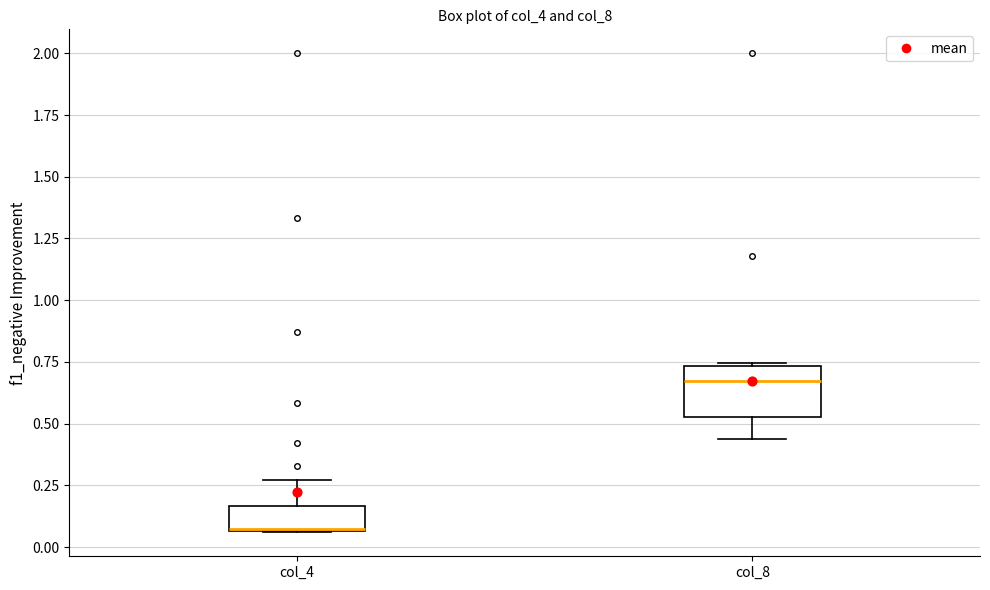

Reading left to right, read every box against the y-axis: the position of its median line, the range the box covers, and the ends of its whiskers. The values are not printed on the chart, so give them approximately, as read against the axis.

col_4: median 0.05 (drawn on the box's lower edge), box 0.05 to 0.15, whiskers 0.05 to 0.25
col_8: median 0.65, box 0.55 to 0.75, whiskers 0.45 to 0.75